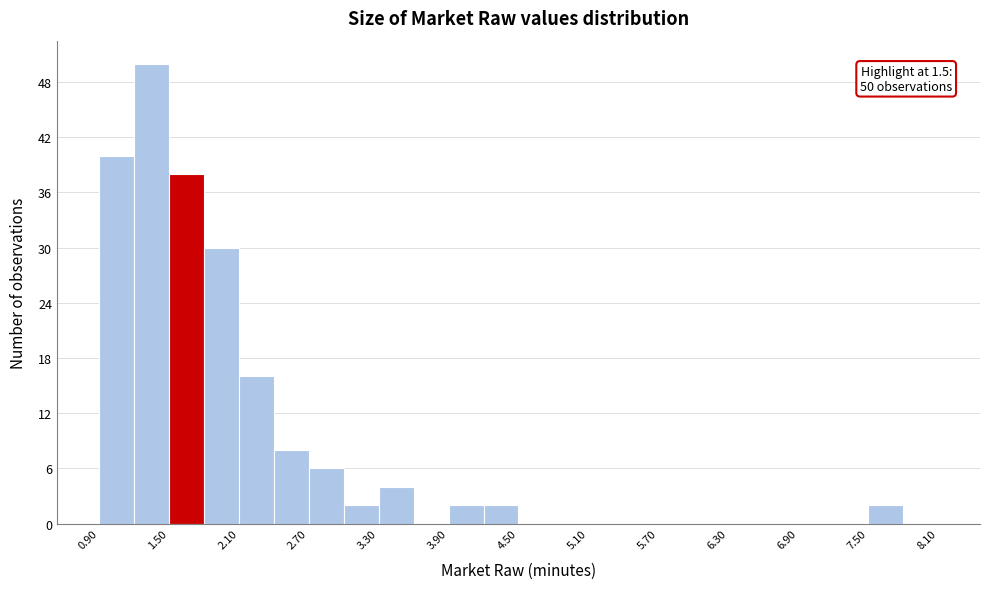

Read against the x-axis, roughly where is the centre of the tallest bar?

1.4